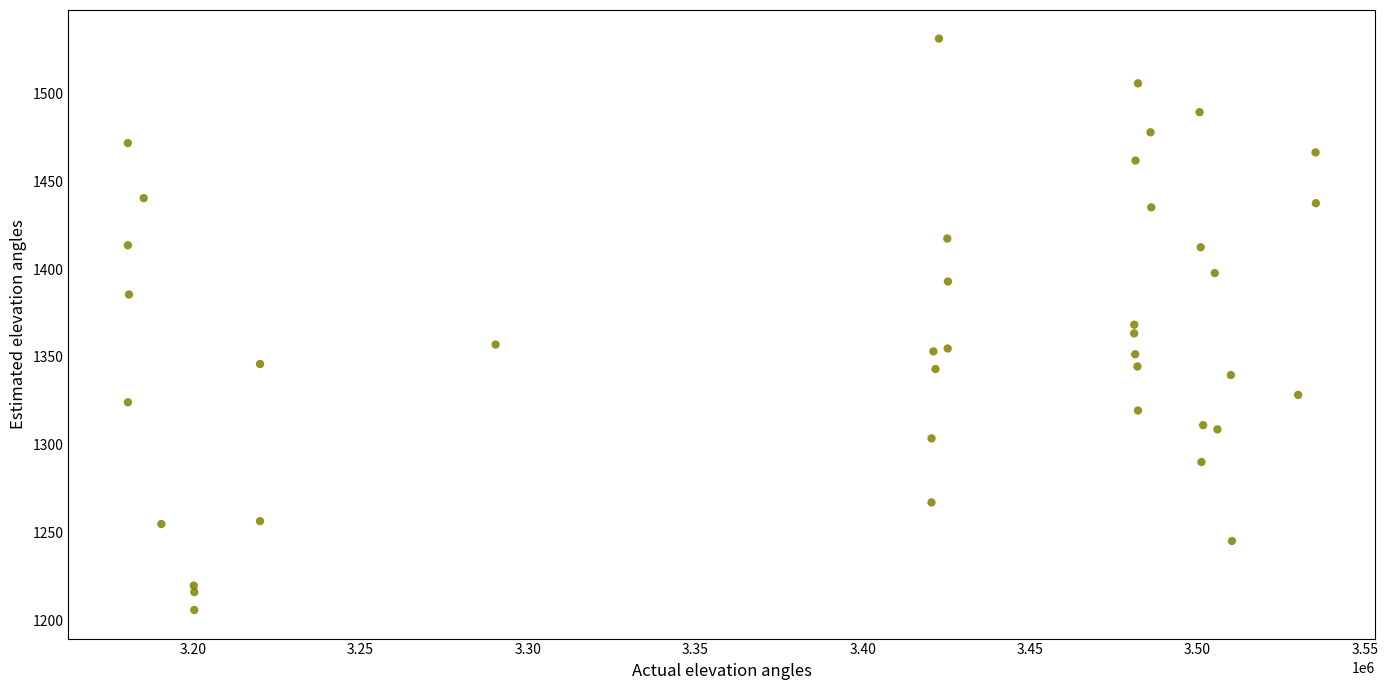

What is the range of X values (max minus min)?

354902.0